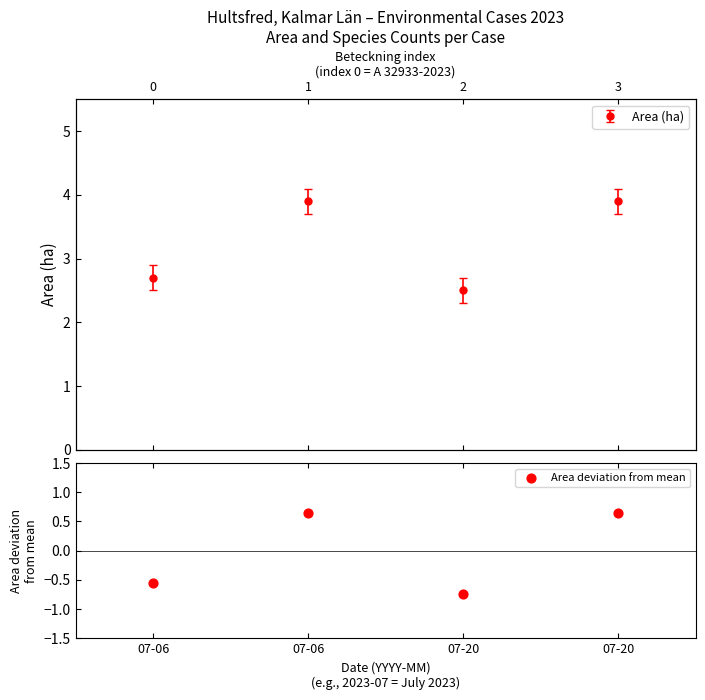

Which has a higher value, 07-06 or 07-20?

07-06